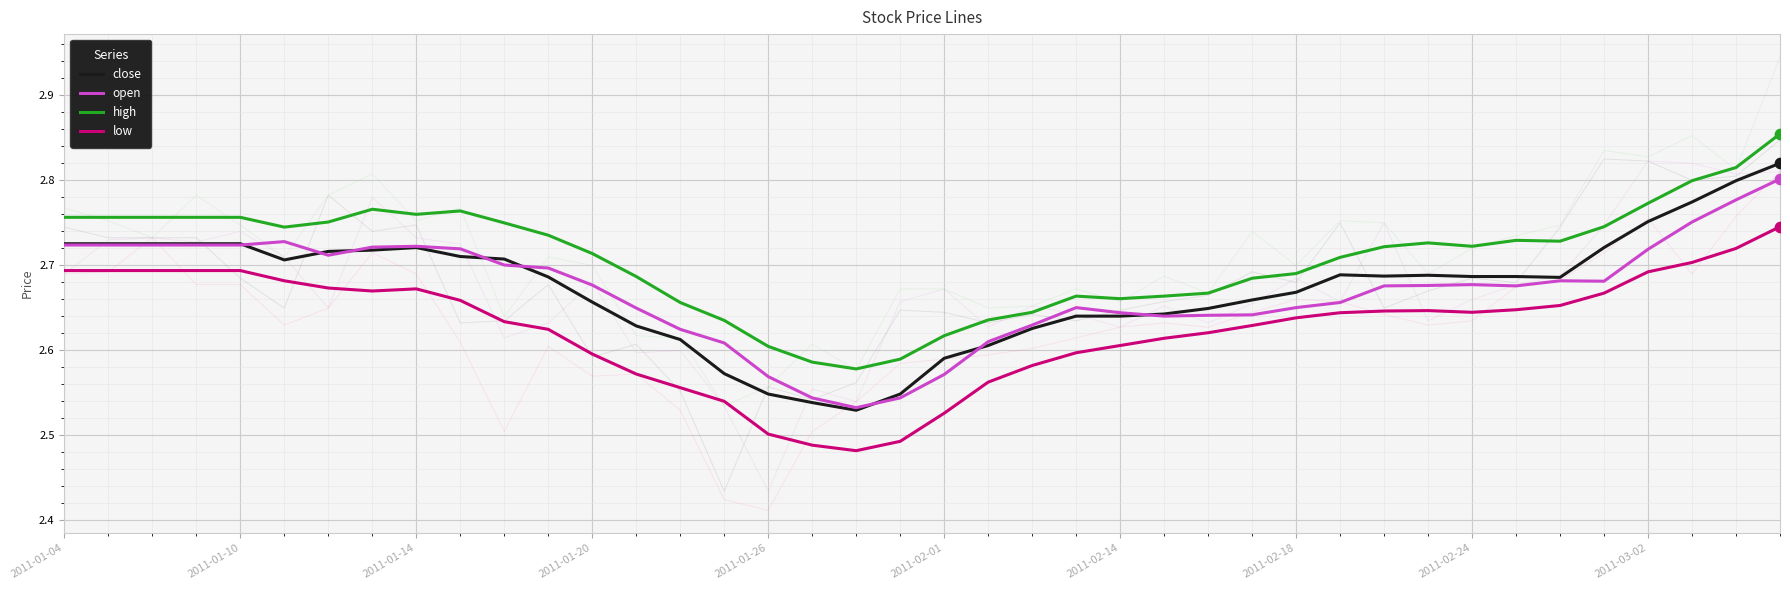

Which series has the largest Y range (max minus min)?

close